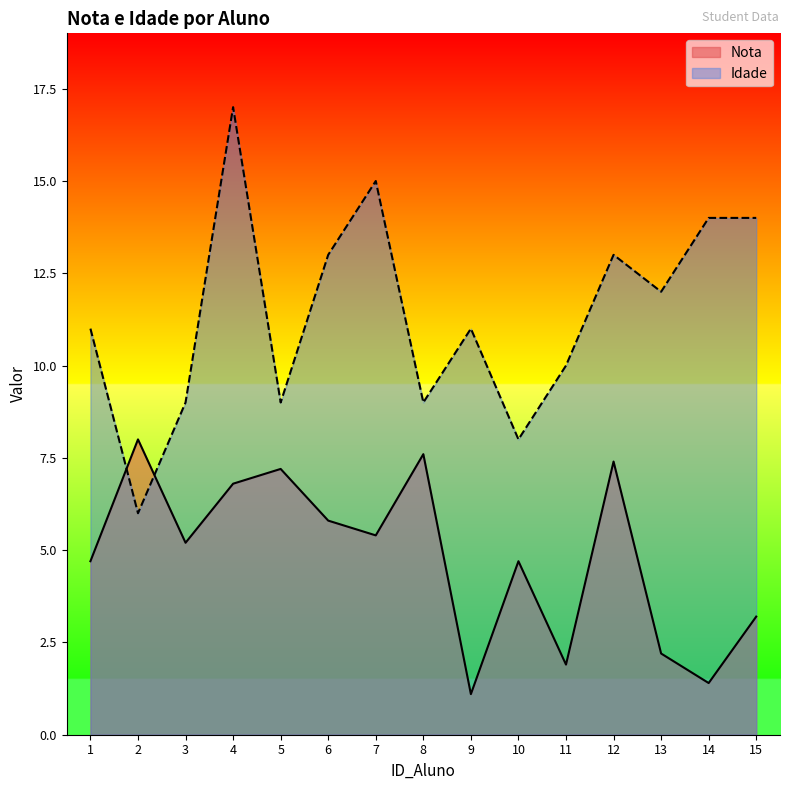

Where do Nota and Idade first cross each other?

1 and 2